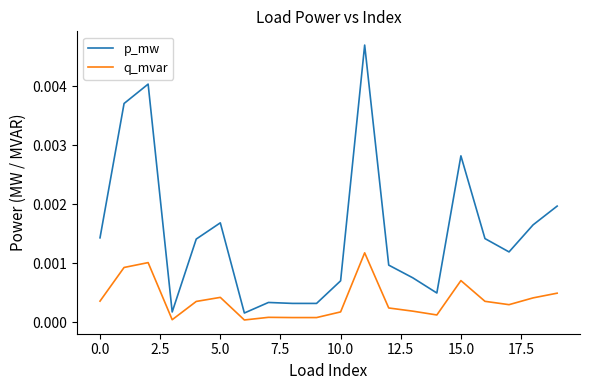

Rank the series by their maximum value, from lowest to highest.

q_mvar, p_mw